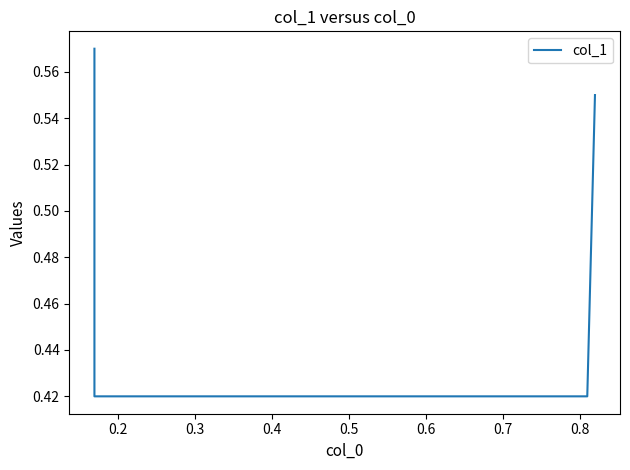

Which category has the lowest value across all series?

0.2